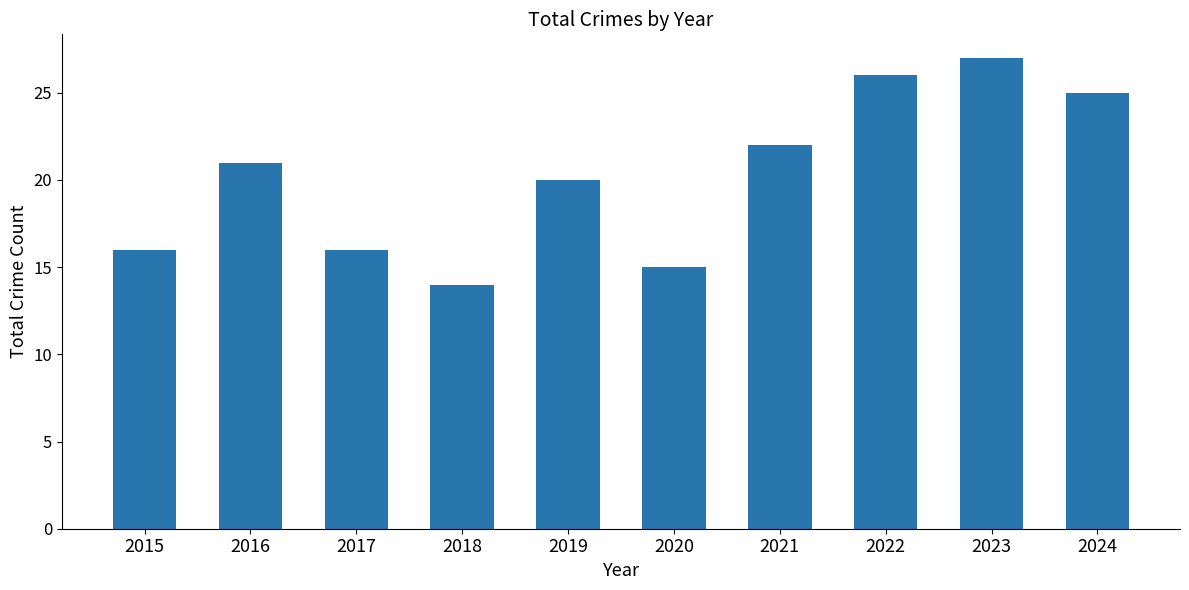

True or false: the data shows 23 at 2015.

False